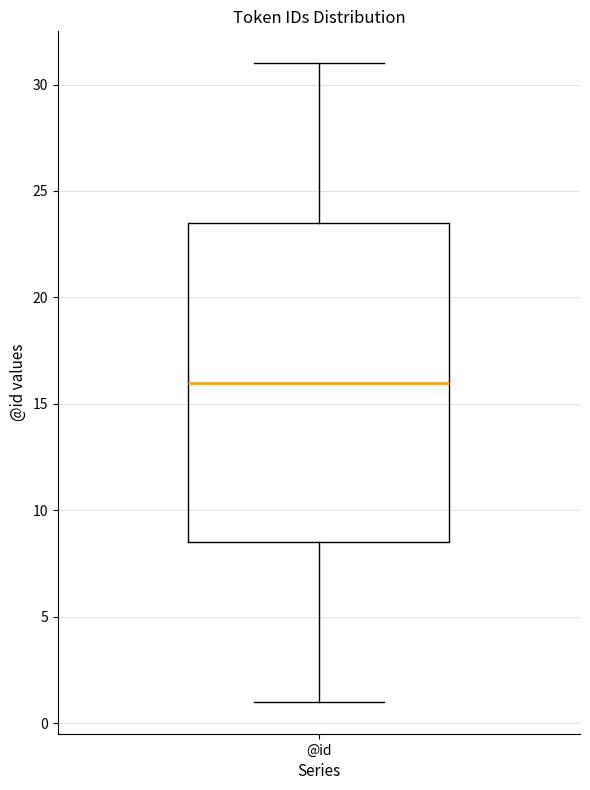

Where does the upper whisker of the box for @id end on the y-axis? The values are not printed on the chart, so give them approximately, as read against the axis.

31.0